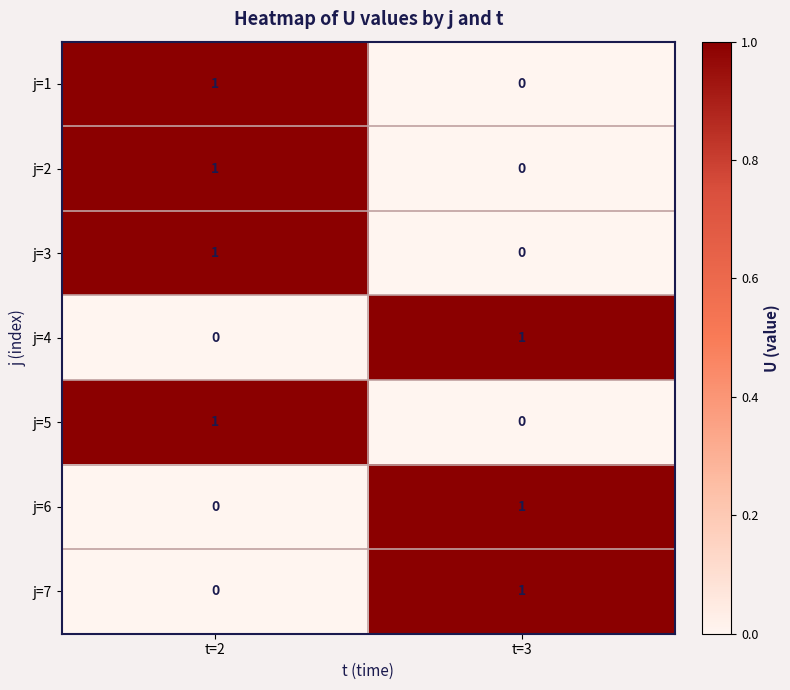

What is the total value across all series at t=3?

3